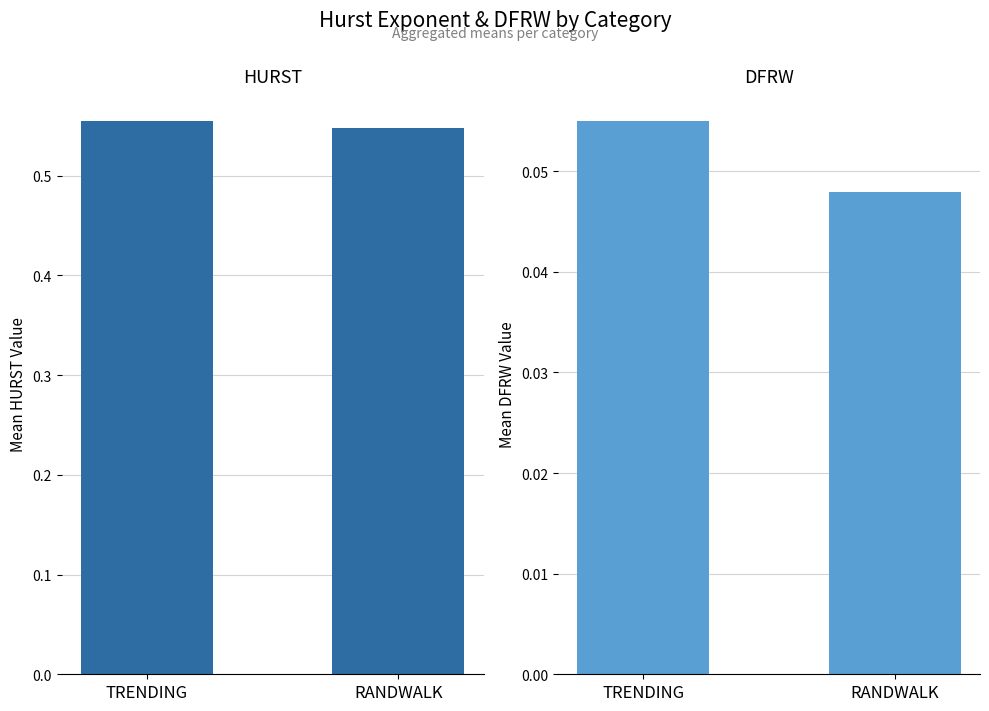

Which category has the lowest value in the HURST series?

RANDWALK